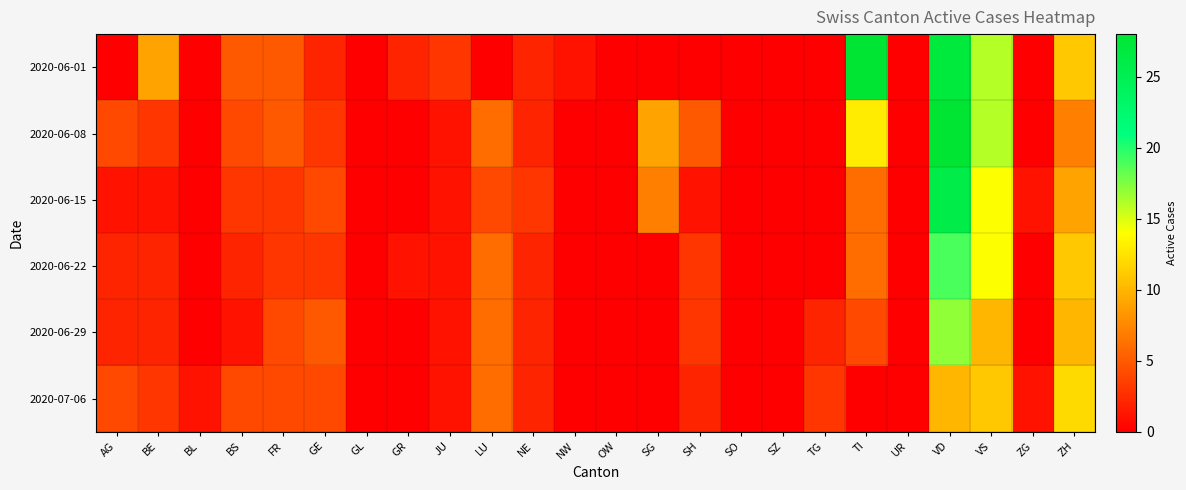

Reading right to left, extract all data points from this chart.

2020-06-01: ZH=11	ZG=0	VS=16	VD=27	UR=0	TI=28	TG=0	SZ=0	SO=0	SH=0	SG=0	OW=0	NW=1	NE=2	LU=0	JU=3	GR=2	GL=0	GE=2	FR=5	BS=5	BL=0	BE=9	AG=0
2020-06-08: ZH=7	ZG=0	VS=16	VD=28	UR=0	TI=13	TG=0	SZ=0	SO=0	SH=5	SG=9	OW=0	NW=0	NE=2	LU=6	JU=1	GR=0	GL=0	GE=3	FR=5	BS=4	BL=0	BE=3	AG=4
2020-06-15: ZH=9	ZG=1	VS=14	VD=26	UR=0	TI=6	TG=0	SZ=0	SO=0	SH=1	SG=7	OW=0	NW=0	NE=3	LU=4	JU=1	GR=0	GL=0	GE=4	FR=3	BS=3	BL=0	BE=1	AG=1
2020-06-22: ZH=11	ZG=0	VS=14	VD=19	UR=0	TI=6	TG=0	SZ=0	SO=0	SH=3	SG=0	OW=0	NW=0	NE=2	LU=6	JU=1	GR=1	GL=0	GE=3	FR=3	BS=2	BL=0	BE=2	AG=2
2020-06-29: ZH=10	ZG=0	VS=10	VD=17	UR=0	TI=4	TG=2	SZ=0	SO=0	SH=3	SG=0	OW=0	NW=0	NE=2	LU=6	JU=1	GR=0	GL=0	GE=5	FR=4	BS=1	BL=0	BE=2	AG=2
2020-07-06: ZH=12	ZG=1	VS=11	VD=10	UR=0	TI=0	TG=3	SZ=0	SO=0	SH=2	SG=0	OW=0	NW=0	NE=2	LU=6	JU=1	GR=0	GL=0	GE=4	FR=4	BS=4	BL=1	BE=3	AG=4